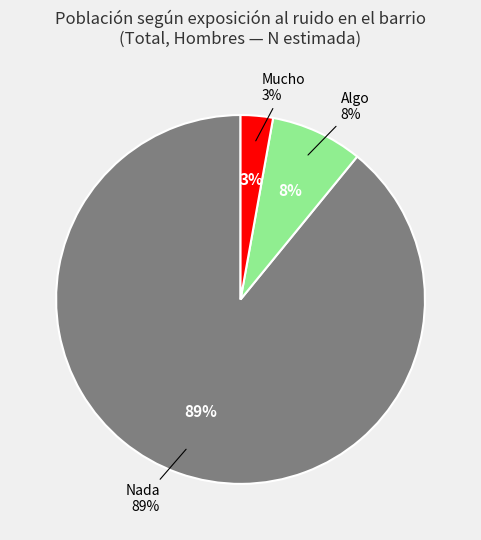

To the nearest percent, what percentage of the pie is Mucho?

3%